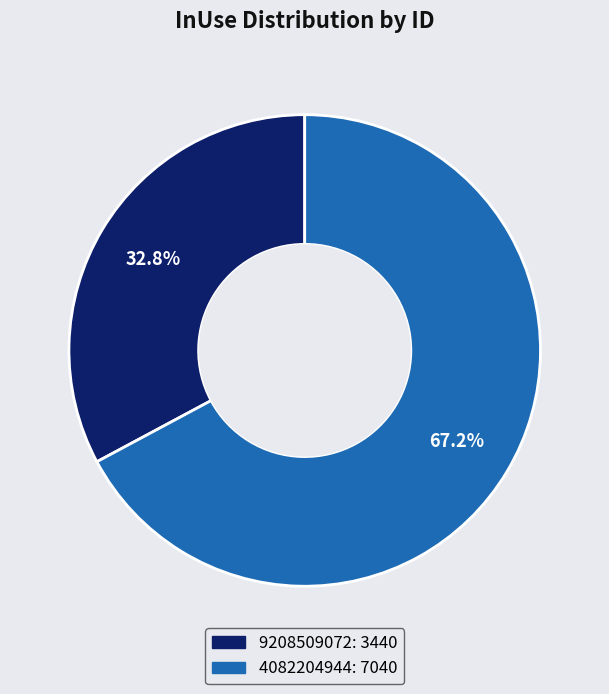

To the nearest percent, what percentage of the pie is 9208509072?

33%